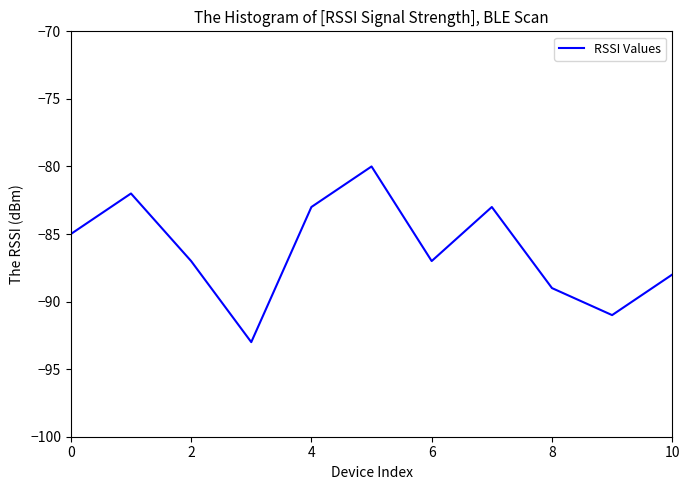

What is the minimum value shown in the chart?

-93